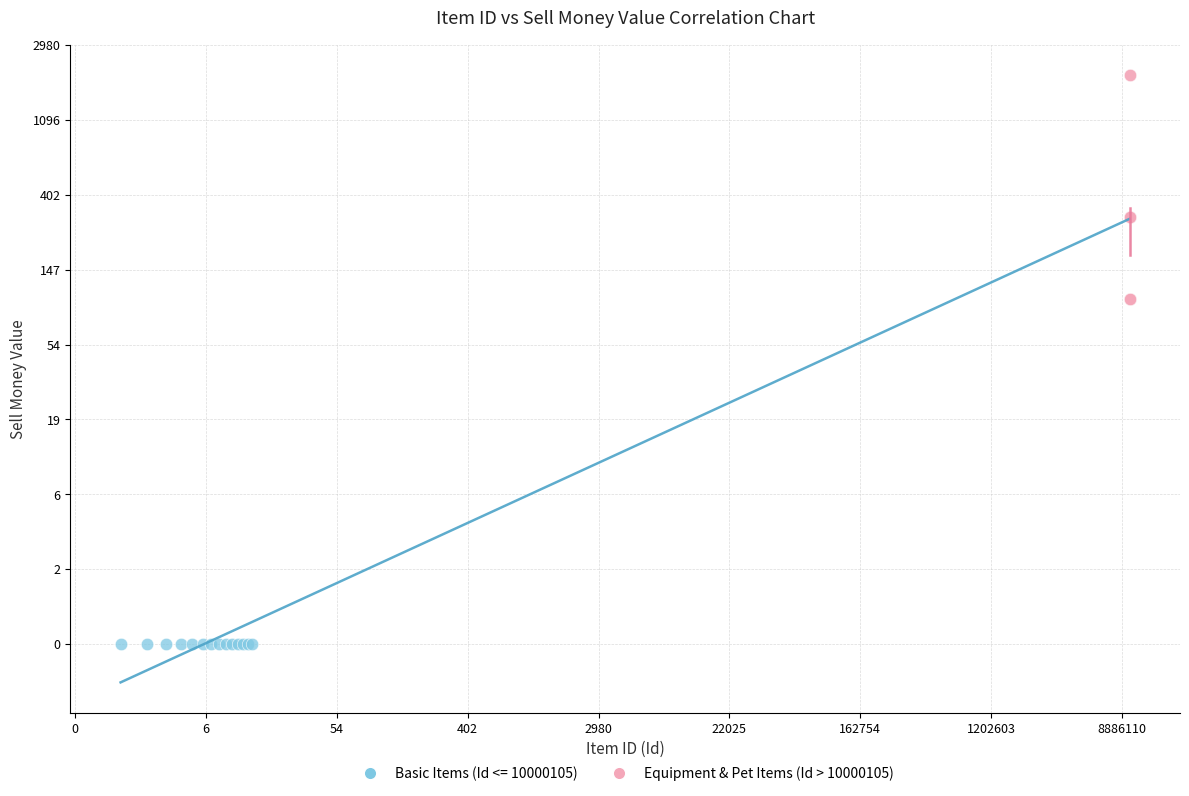

What are all the series names shown in the legend?

Basic Items (Id <= 10000105), Equipment & Pet Items (Id > 10000105)